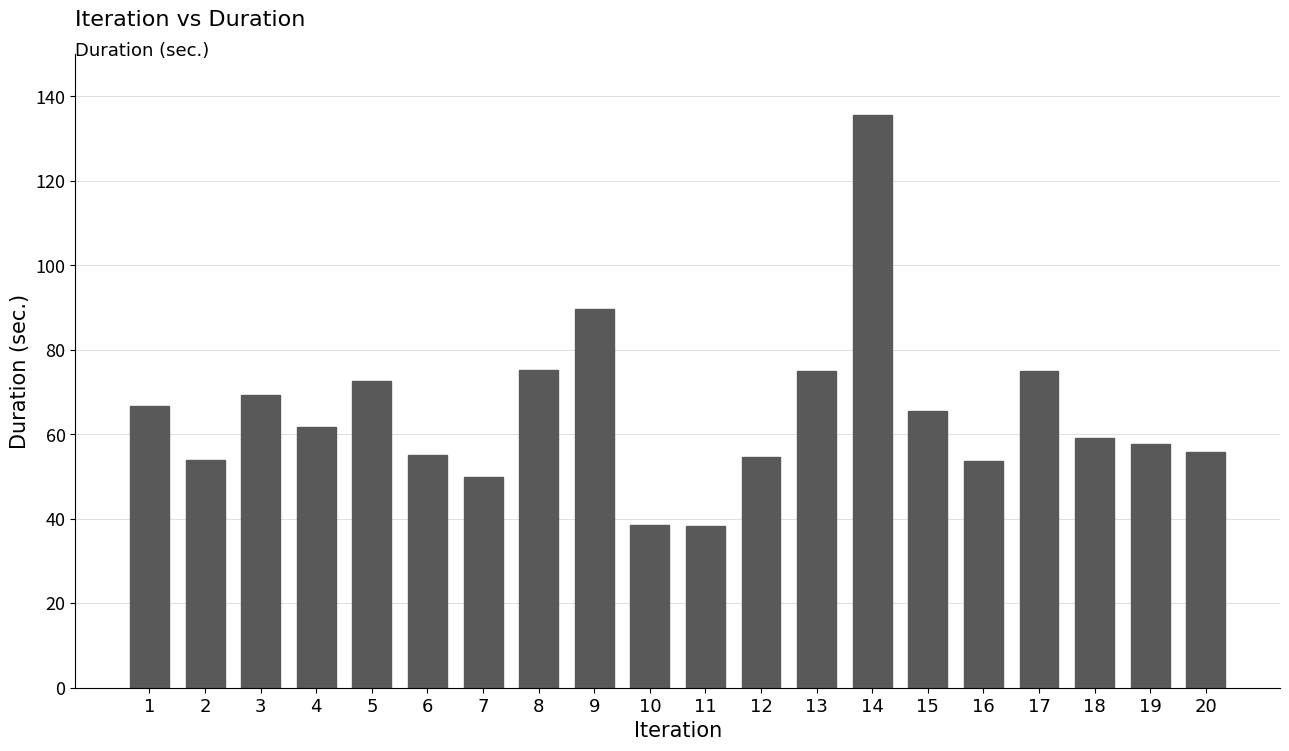

At which category does the chart reach its peak across all series?

14